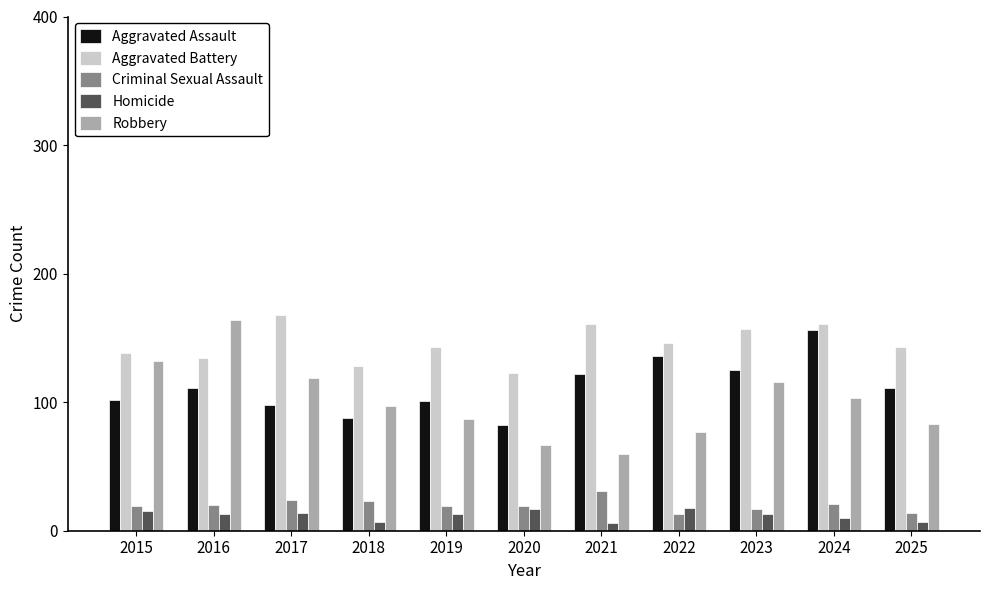

What is the lowest value of the Aggravated Battery series?

123